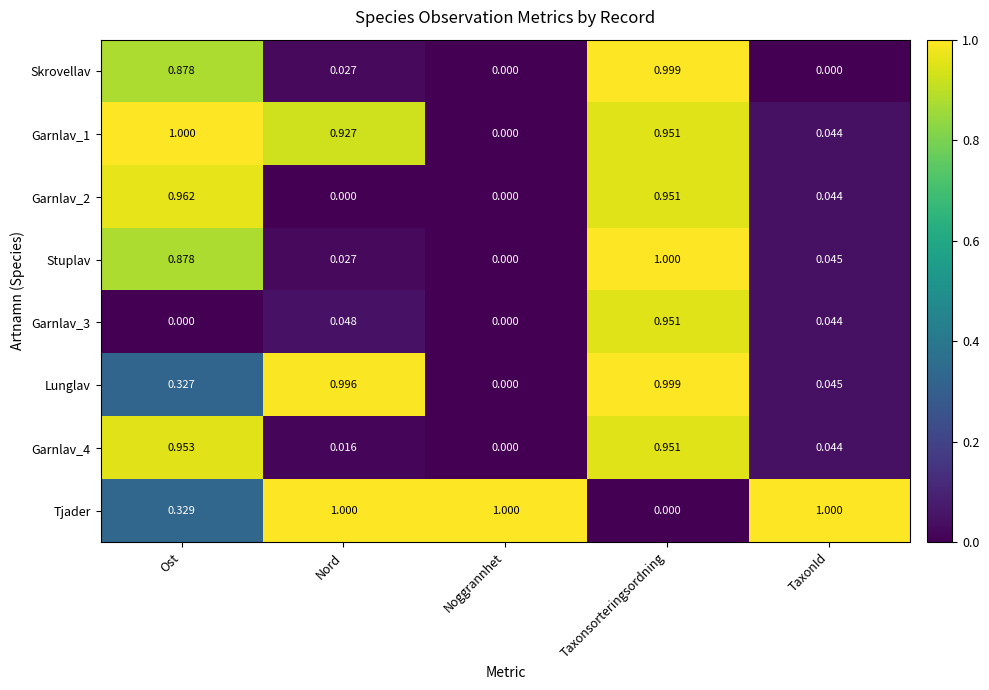

Rank the categories by Lunglav value from lowest to highest.

Noggrannhet, TaxonId, Ost, Nord, Taxonsorteringsordning